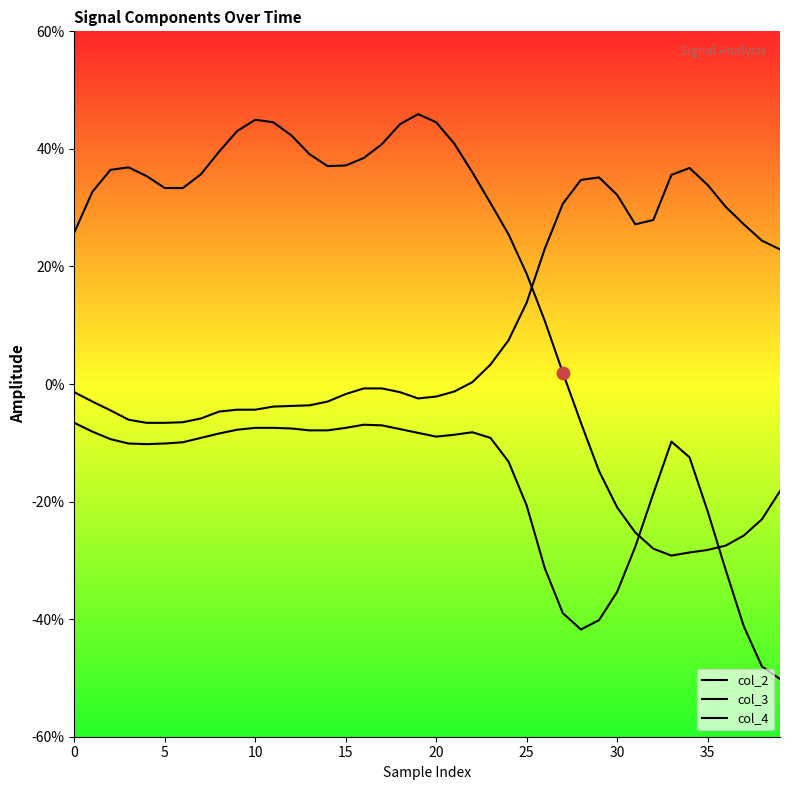

Which series contains the lowest Y value?

col_4